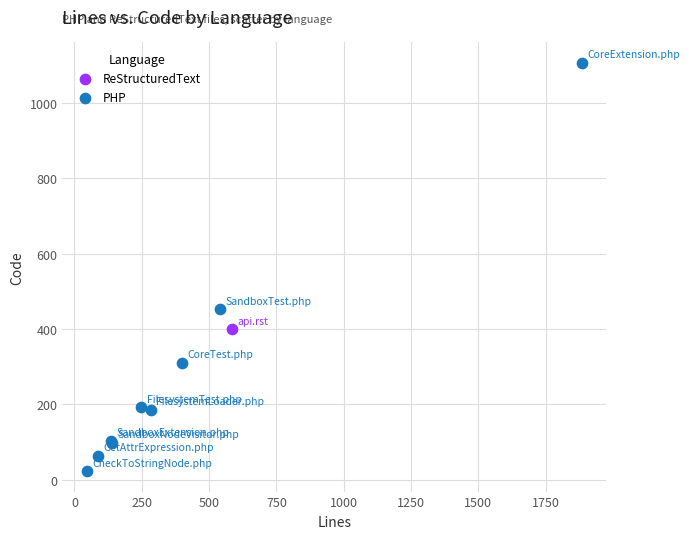

What are all the series names shown in the legend?

ReStructuredText, PHP